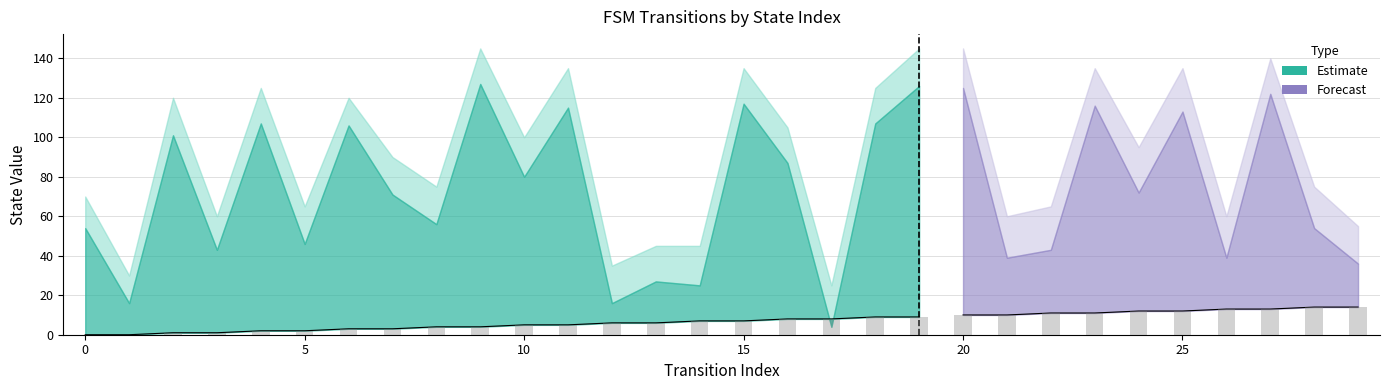

What is the change in value from 2 to 13?

+5